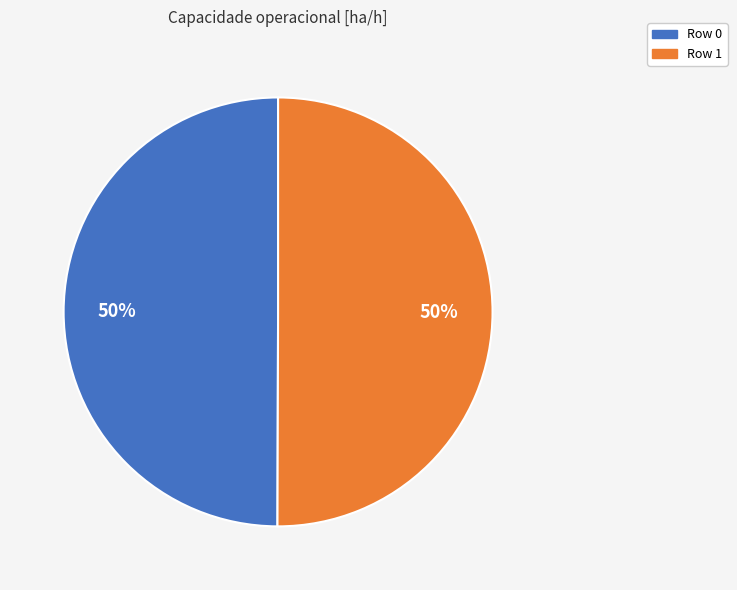

What is the ratio of the value at Row 0 to the value at Row 1?

1.0